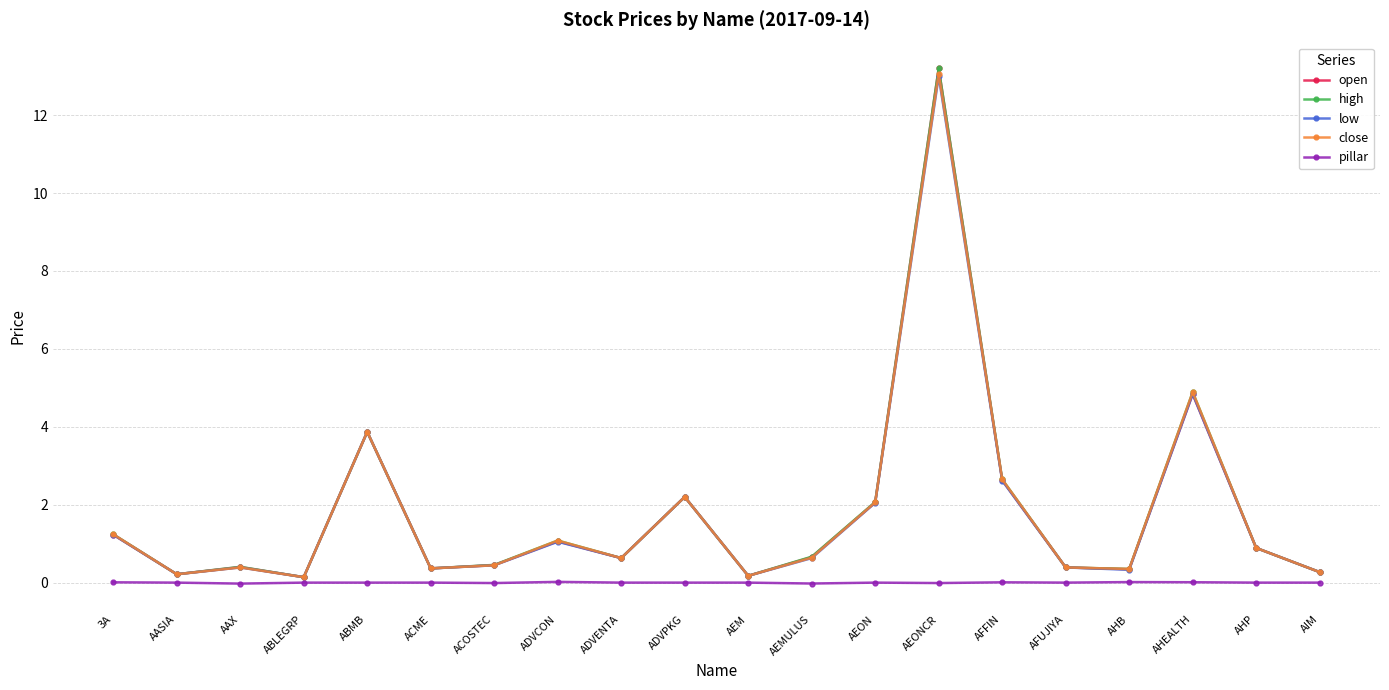

True or false: high has a value of 1.1 at ADVCON.

True